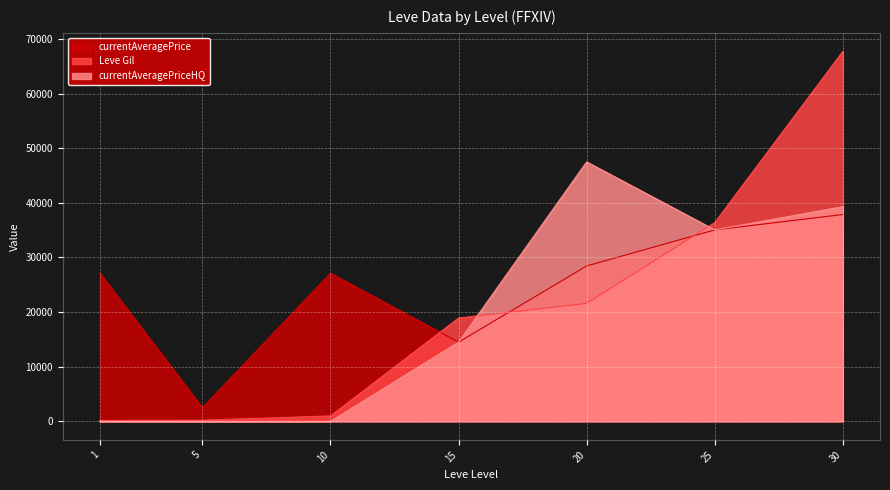

The value of Leve Gil at 5 is 59.6. True or false?

False